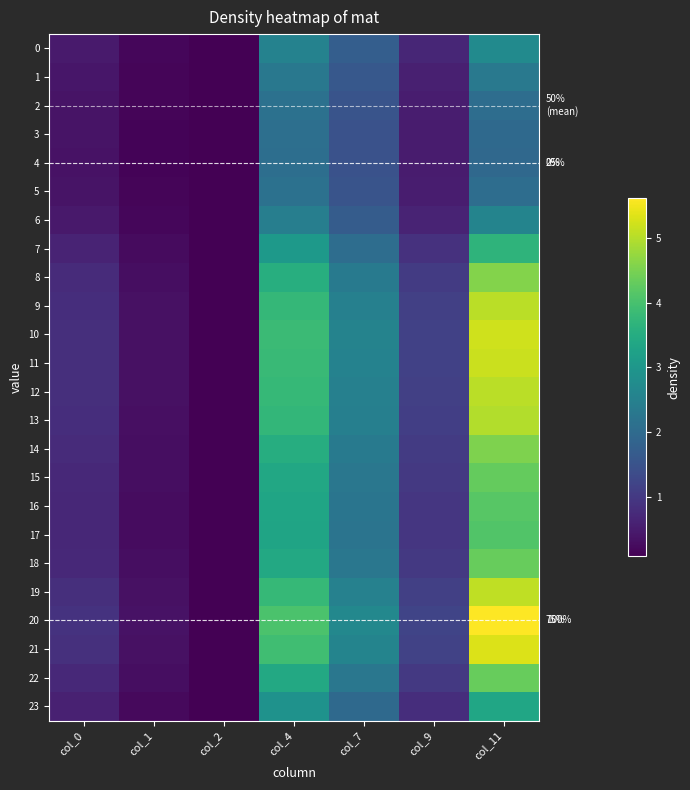

Read the 0 value at col_2.

0.1